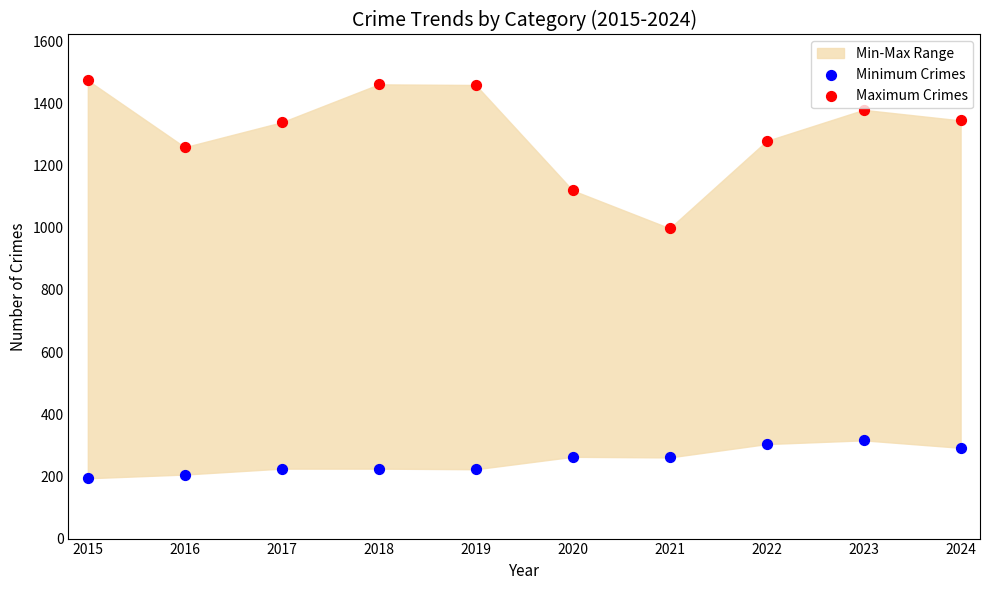

In the Maximum Crimes series, what Y value is closest to 1236?

1259